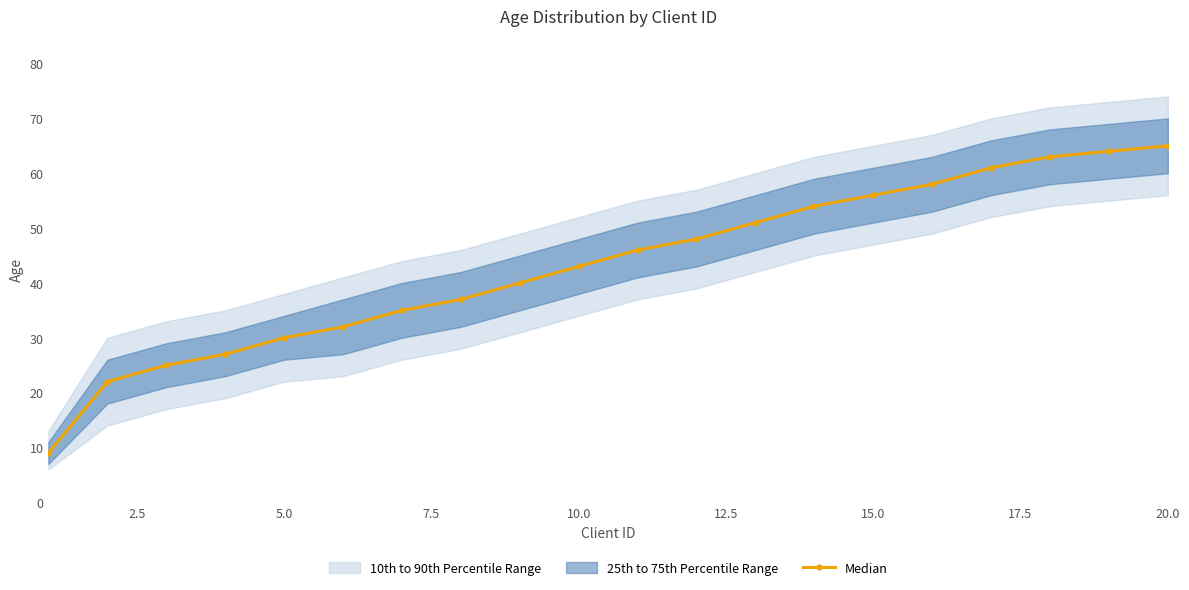

Is it true that Median equals 30 at 5.0?

True